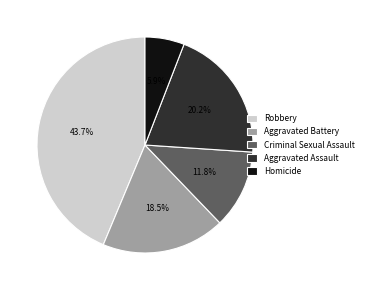

What percentage is NOT represented by Homicide?

94.1%